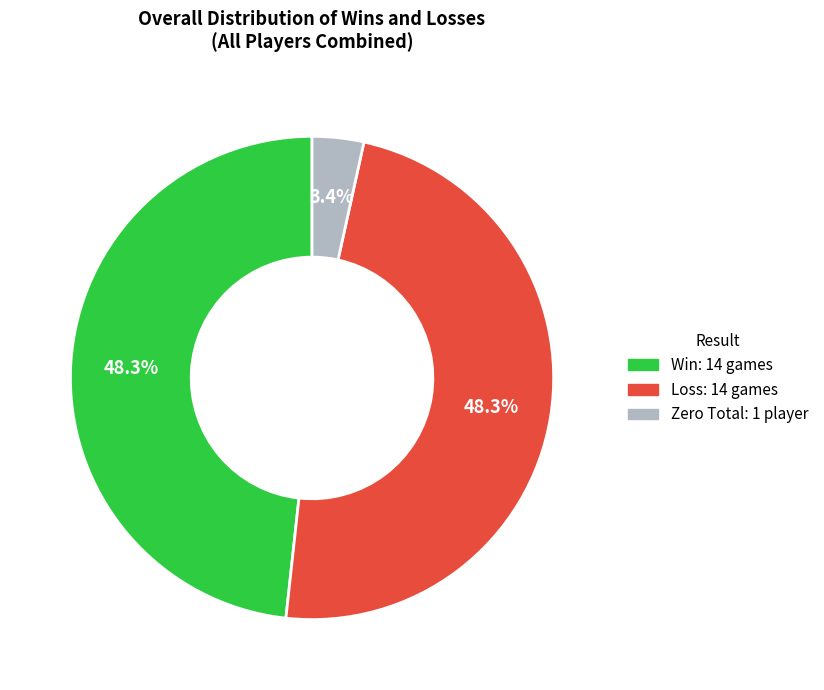

Is there any slice that represents more than half of the pie?

No